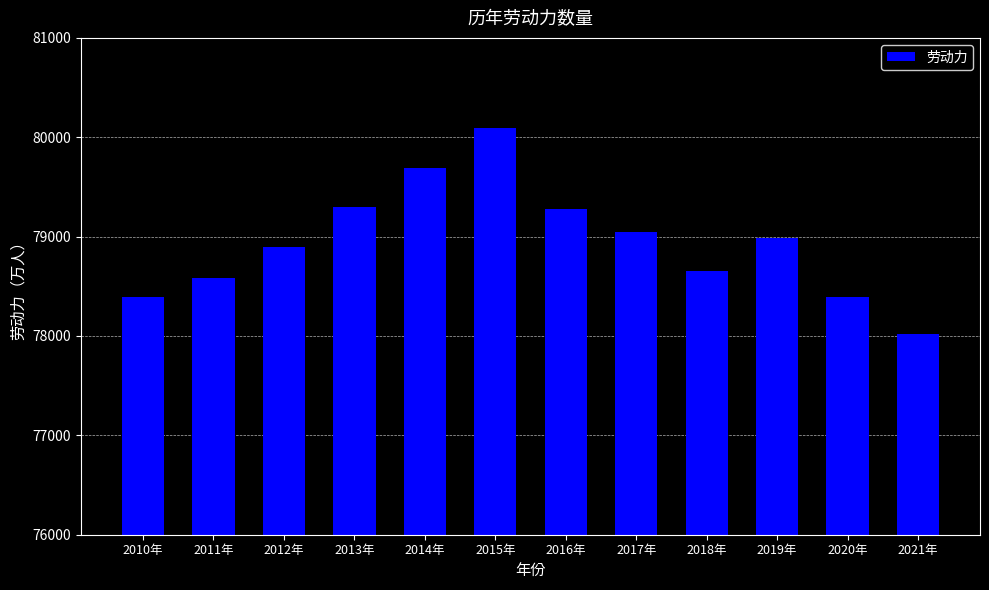

What is the value of the 8th bar from the left?

79042